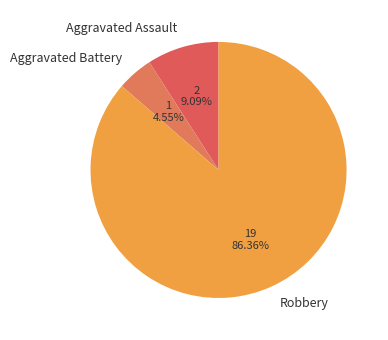

What is the majority slice?

Robbery